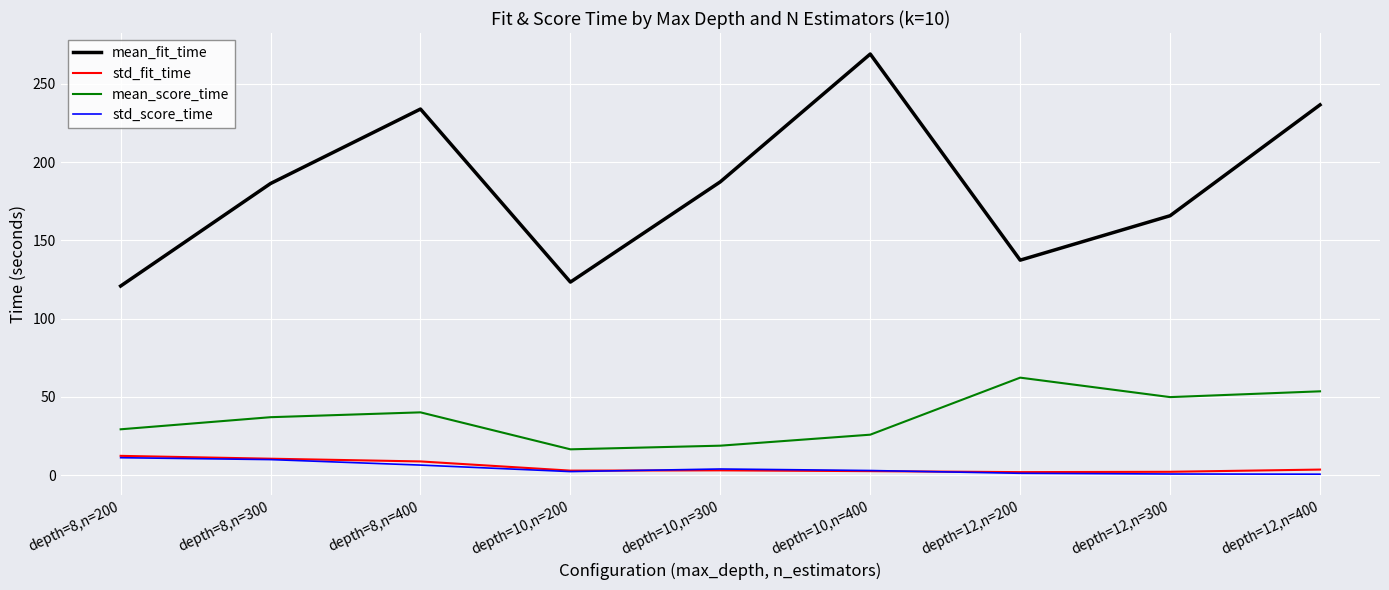

True or false: mean_score_time and mean_fit_time cross at least once.

False